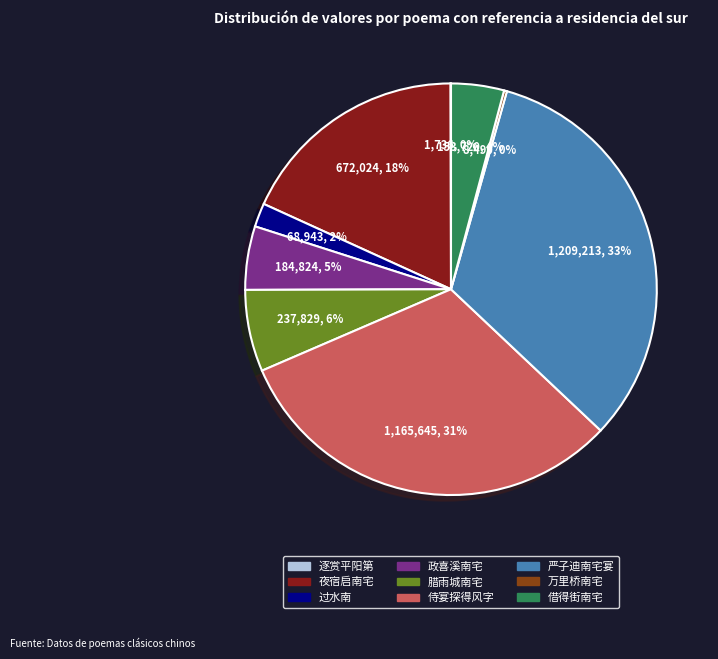

Is there any slice that represents more than half of the pie?

No